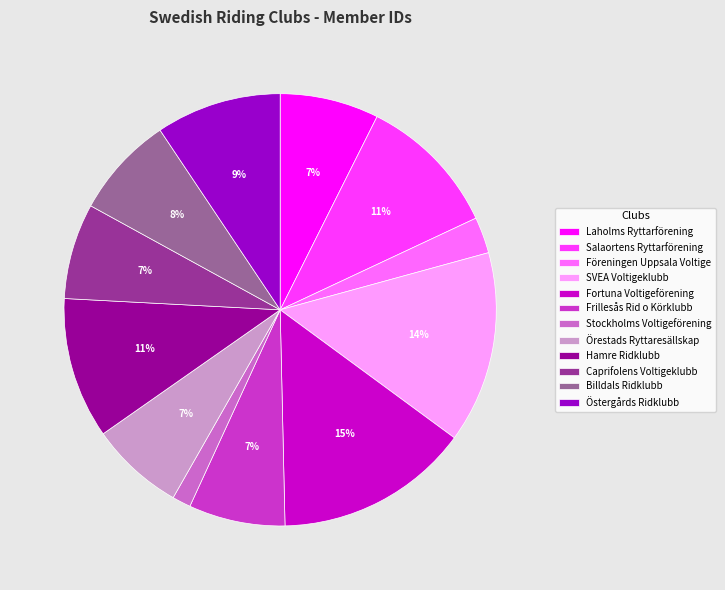

What is the smallest slice in the pie chart?

Stockholms Voltigeförening